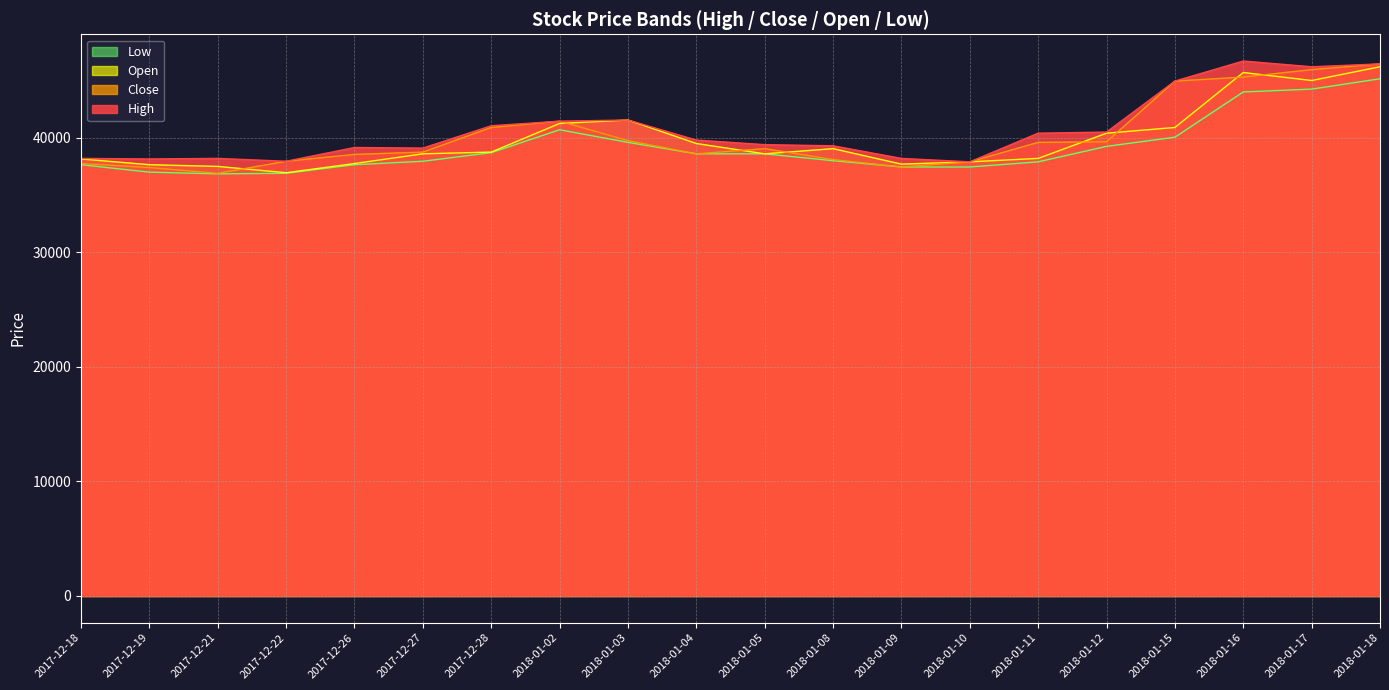

At 2018-01-15, list the series in order from smallest to largest.

Low, Open, High, Close